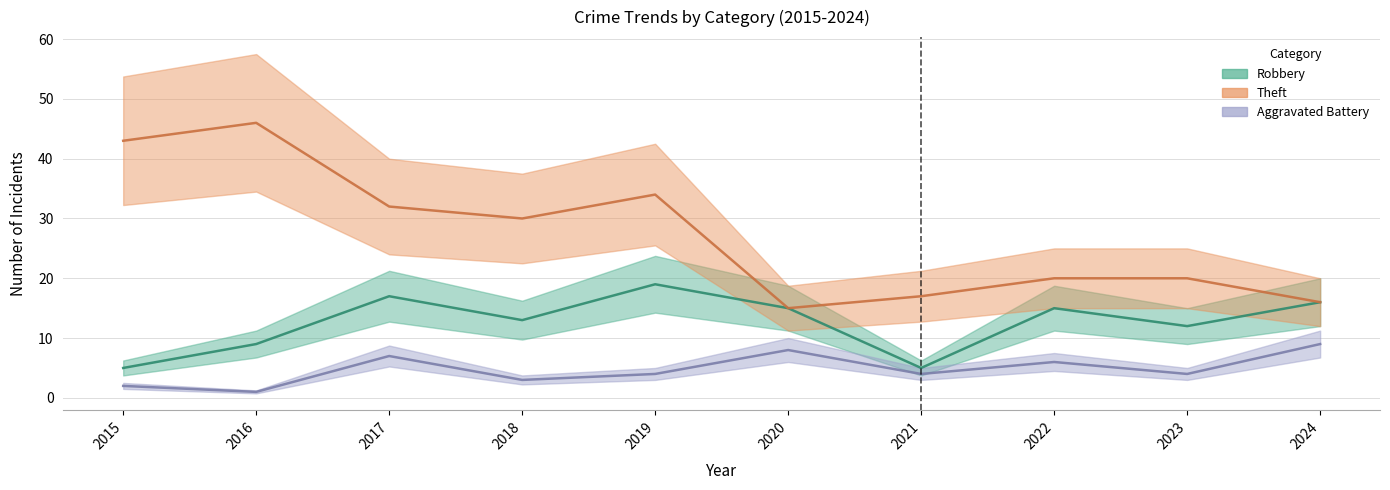

Does the chart have visible grid lines?

Yes